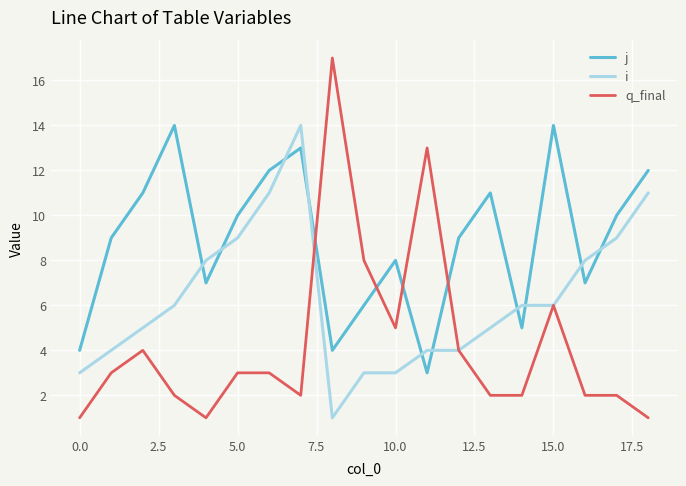

What is the maximum value shown in the chart?

17